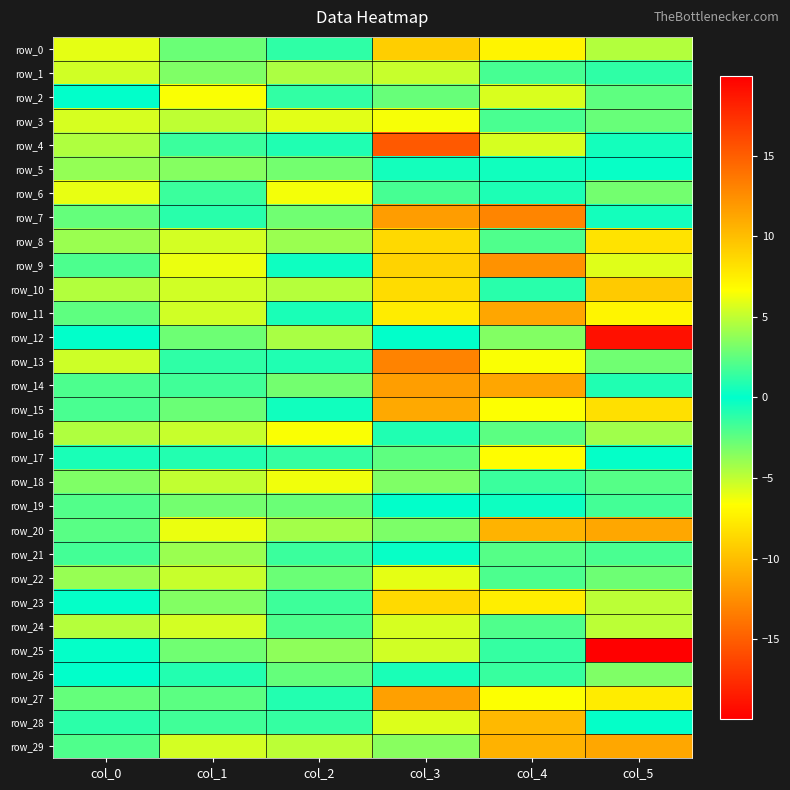

At which category is the sum across all series the highest?

col_1